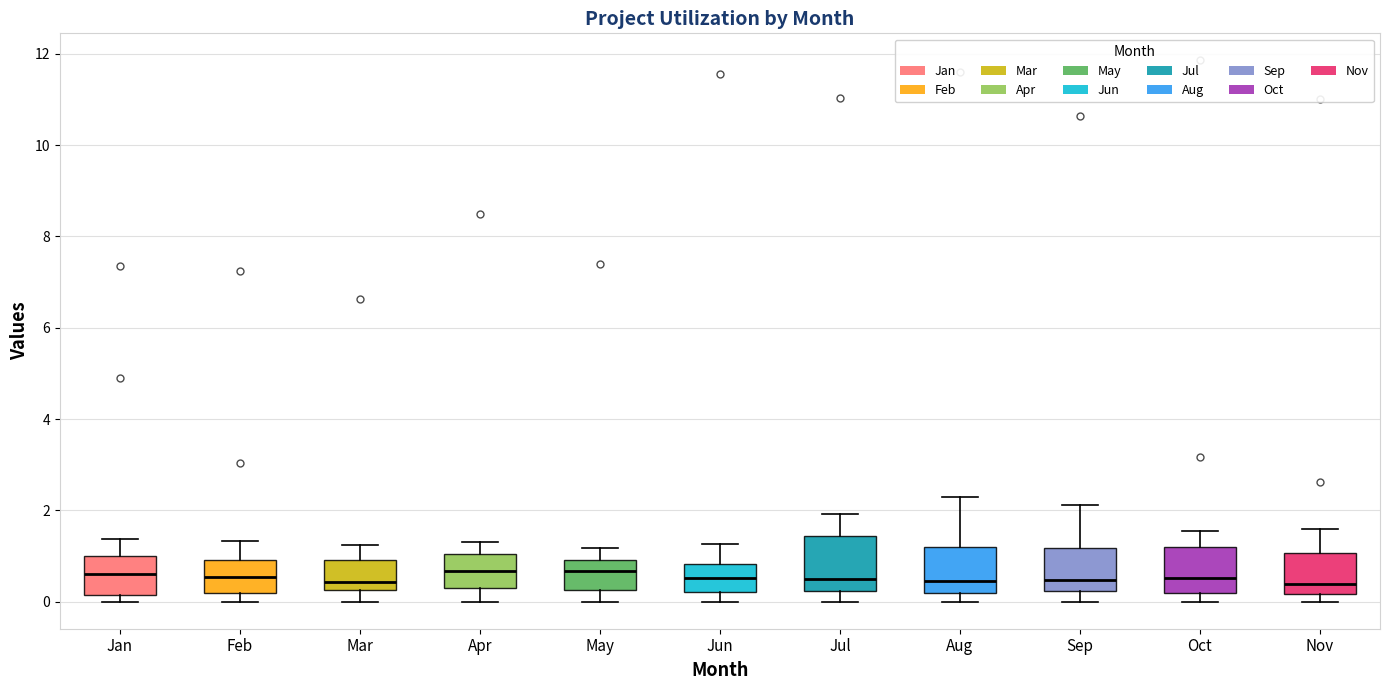

Where does the median line of the box for Oct sit on the y-axis? The values are not printed on the chart, so give them approximately, as read against the axis.

0.6